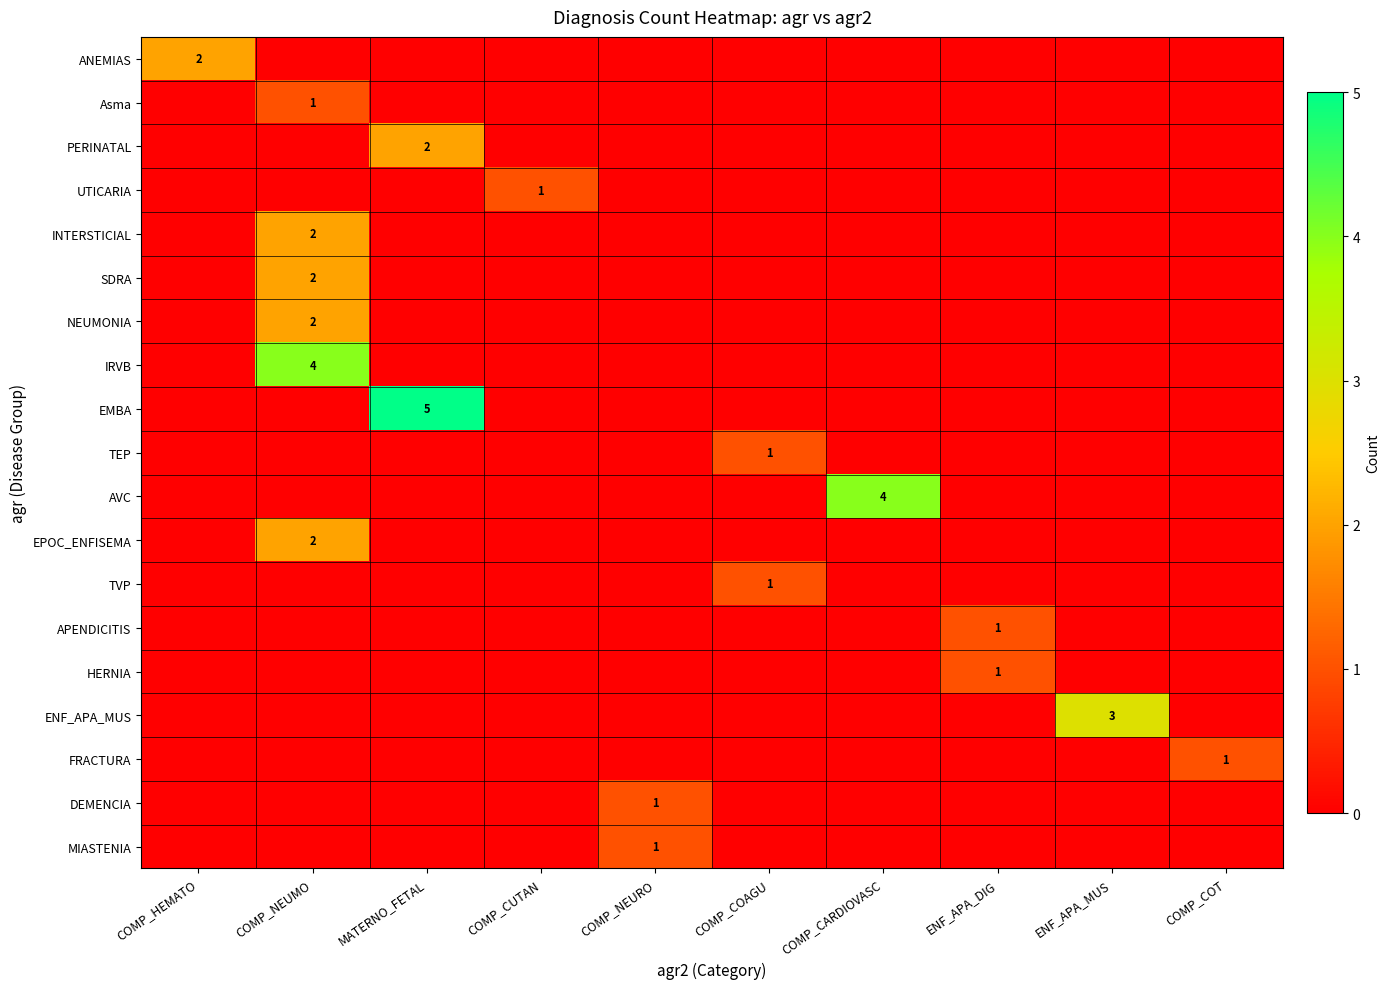

Is it true that SDRA equals 2 at COMP_NEUMO?

True